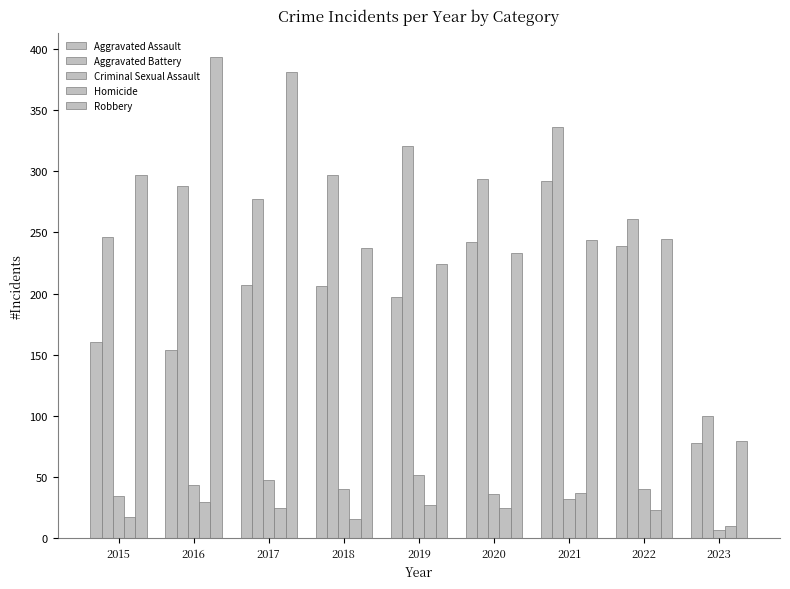

Is it true that Robbery equals 621 at 2016?

False